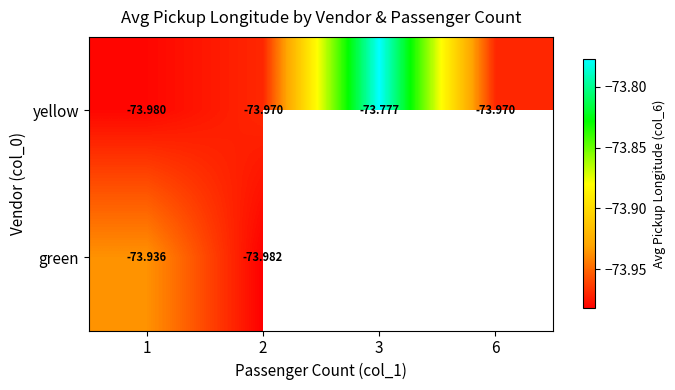

Rank the series at 2 from lowest to highest value.

green, yellow